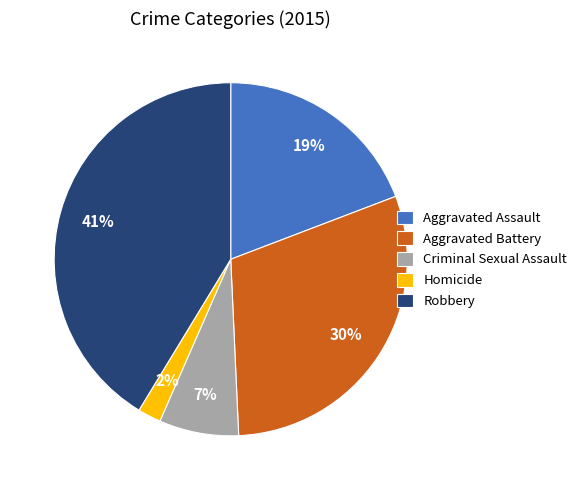

Which slice is the smallest?

Homicide